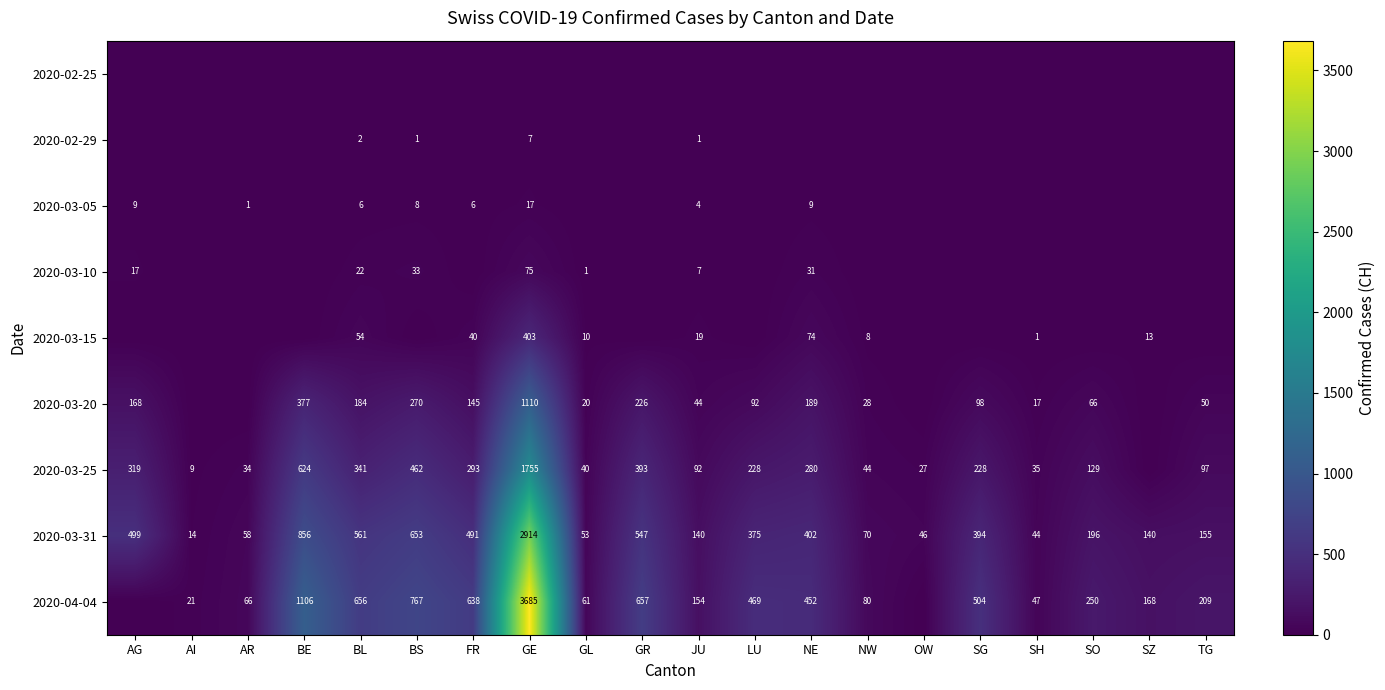

Read the 2020-03-31 value at TG.

155